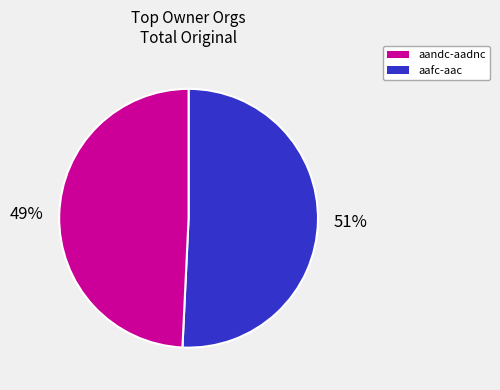

Which has a higher value, aandc-aadnc or aafc-aac?

aandc-aadnc